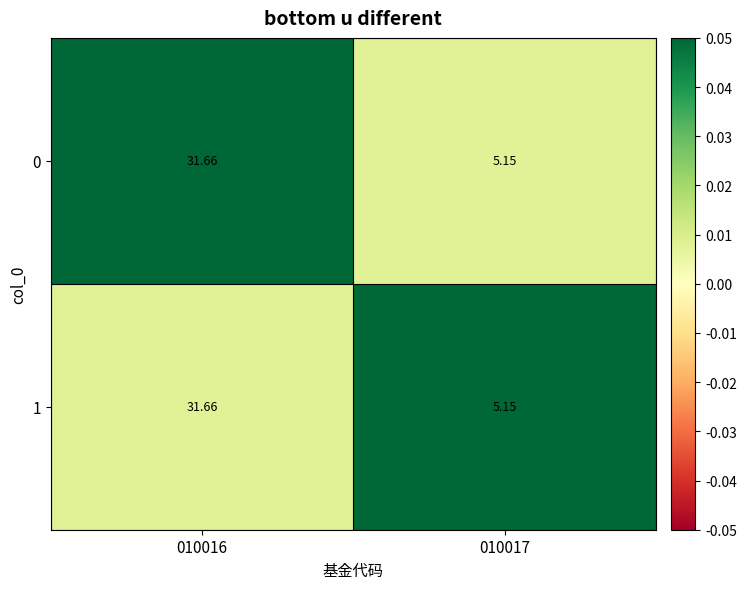

Is the value of 1 at 010017 greater than the value of 0 at 010016?

No